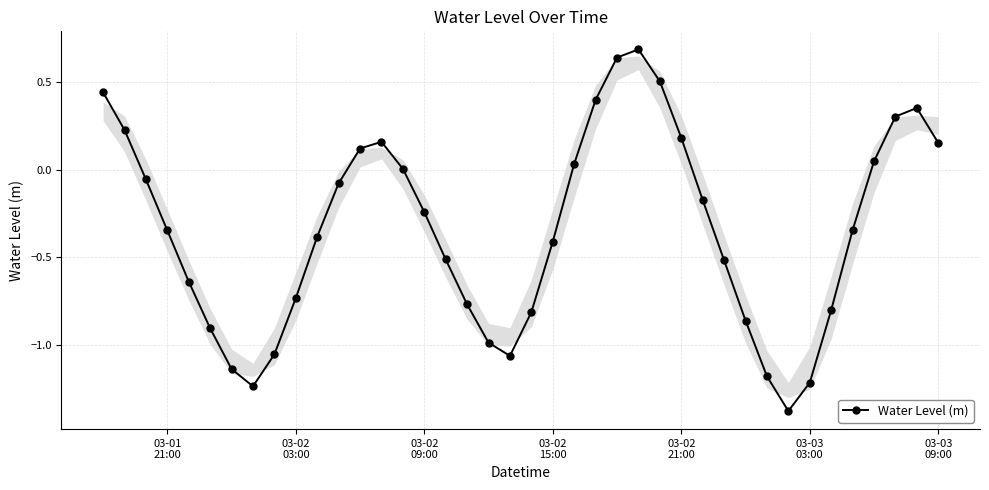

How many interior local valleys (lower than both neighbors) does the data have?

3